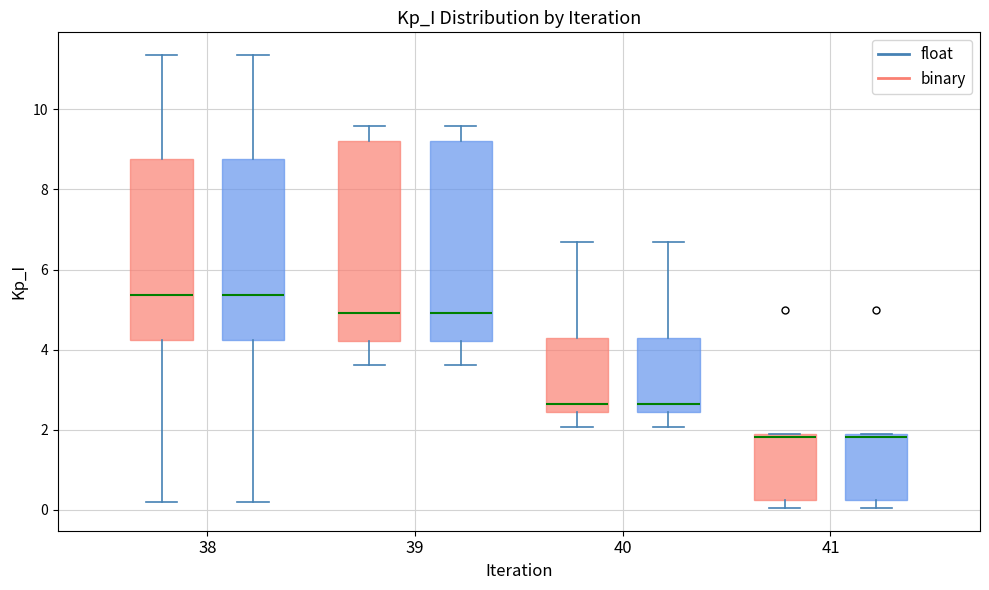

Reading left to right, transcribe this box plot: for each box, give where its median line is, the range the box spans, and where its two whiskers end, as read against the y-axis. The values are not printed on the chart, so give them approximately, as read against the axis.

38 (binary): median 5.4, box 4.2 to 8.8, whiskers 0.2 to 11.4
38 (float): median 5.4, box 4.2 to 8.8, whiskers 0.2 to 11.4
39 (binary): median 5.0, box 4.2 to 9.2, whiskers 3.6 to 9.6
39 (float): median 5.0, box 4.2 to 9.2, whiskers 3.6 to 9.6
40 (binary): median 2.6, box 2.4 to 4.2, whiskers 2.0 to 6.6
40 (float): median 2.6, box 2.4 to 4.2, whiskers 2.0 to 6.6
41 (binary): median 1.8 (just below the box's upper edge), box 0.2 to 1.8, whiskers 0.0 to 1.8
41 (float): median 1.8 (just below the box's upper edge), box 0.2 to 1.8, whiskers 0.0 to 1.8